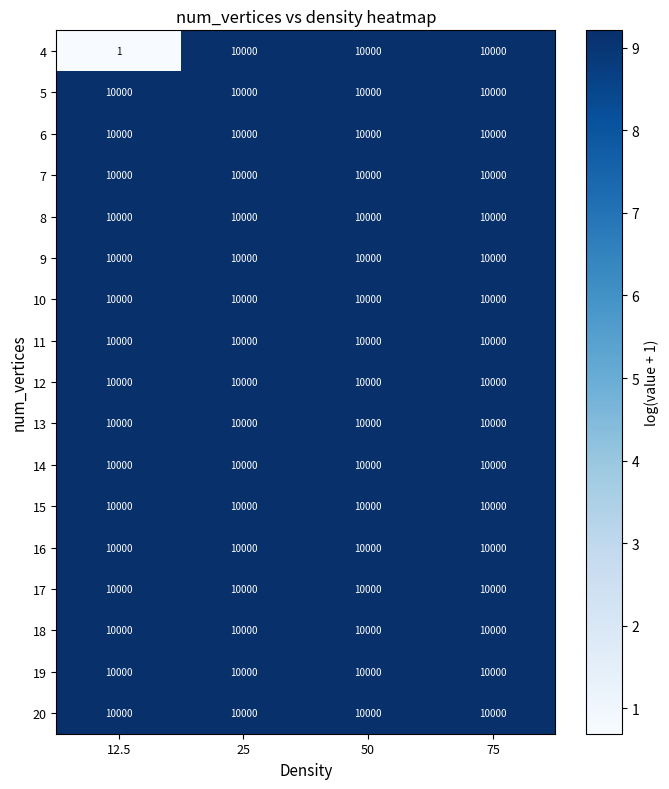

What is the greatest value displayed?

10000